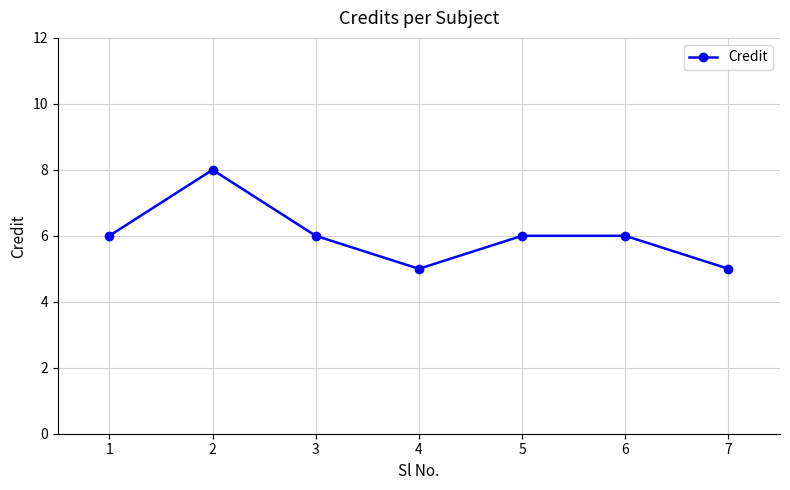

The value at 3 is 6. True or false?

True